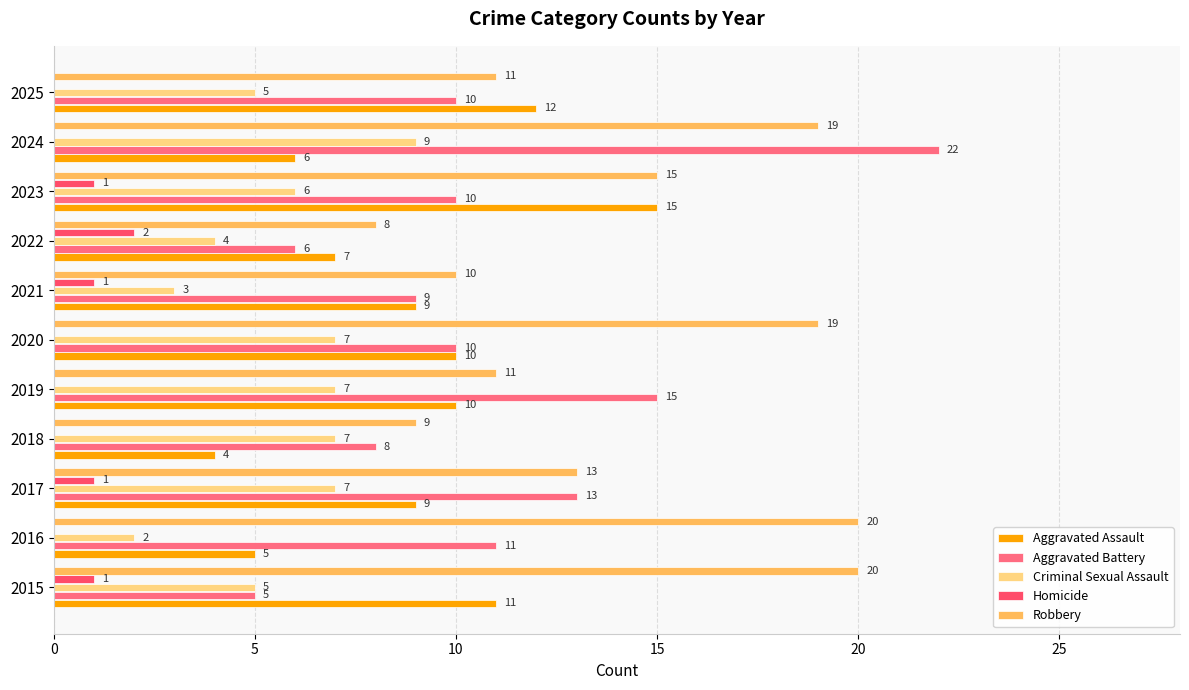

Count the number of data series in this chart.

5